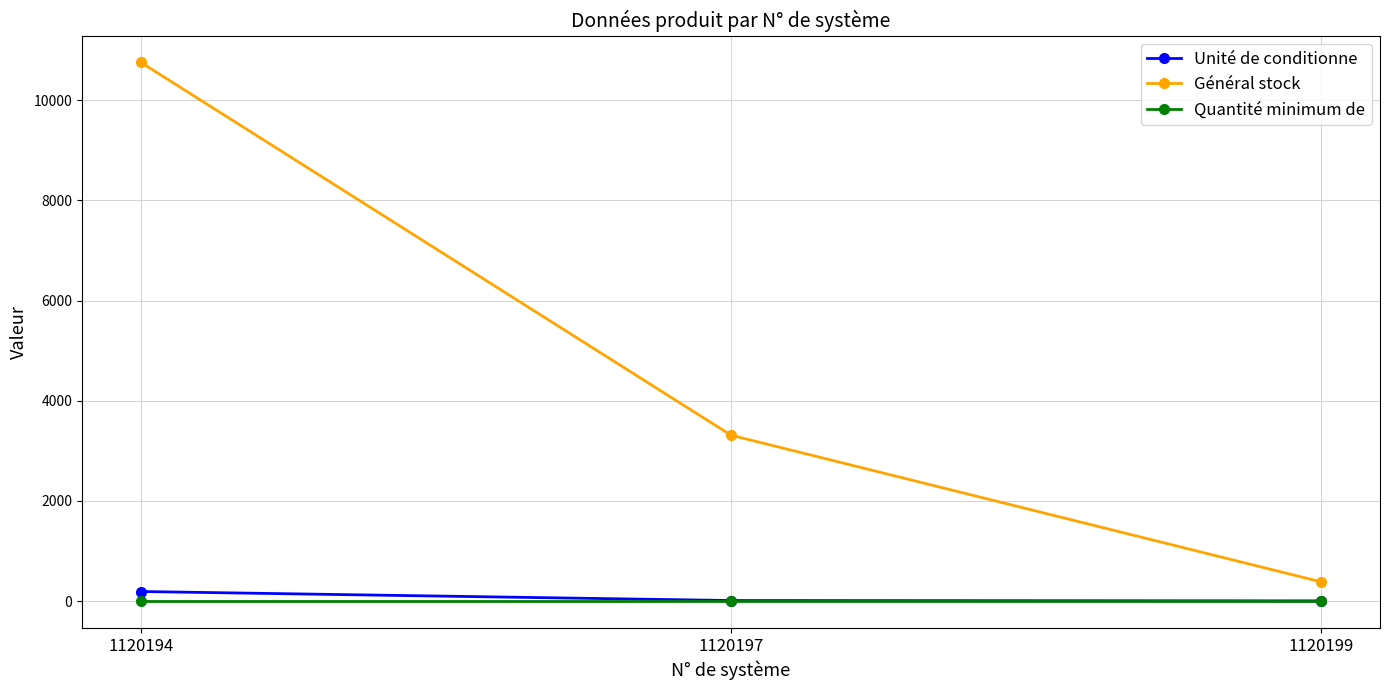

Which series has the largest total across all categories?

Général stock